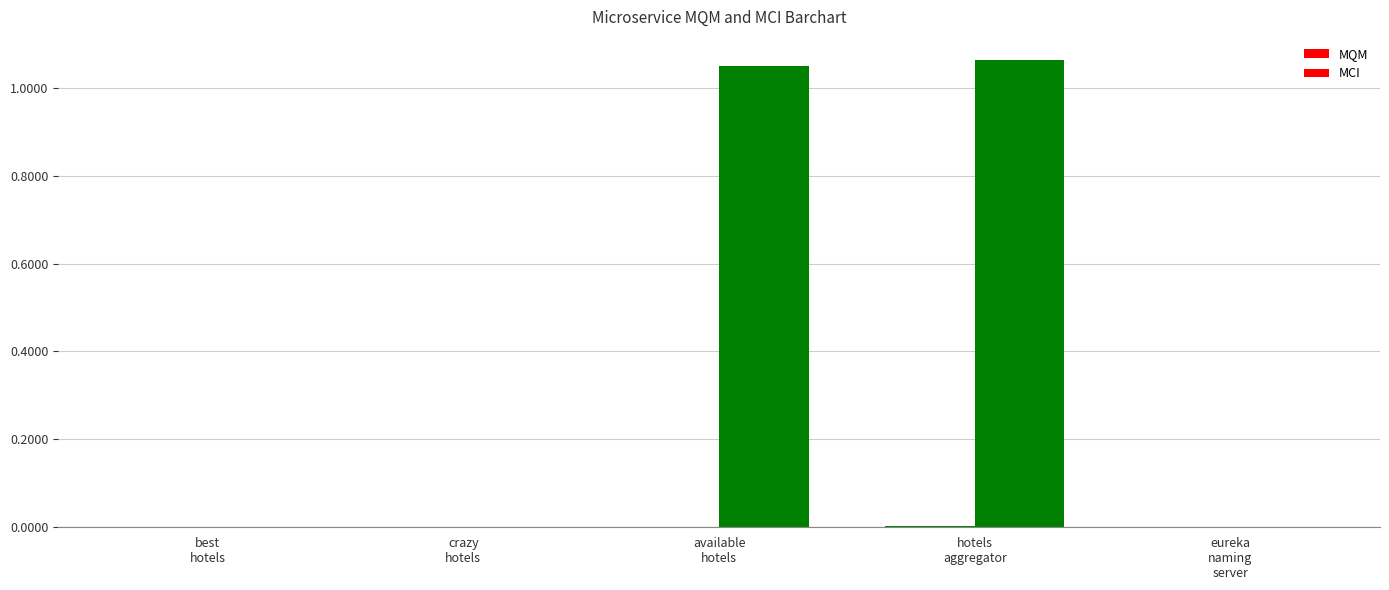

How many series are shown in this chart?

2